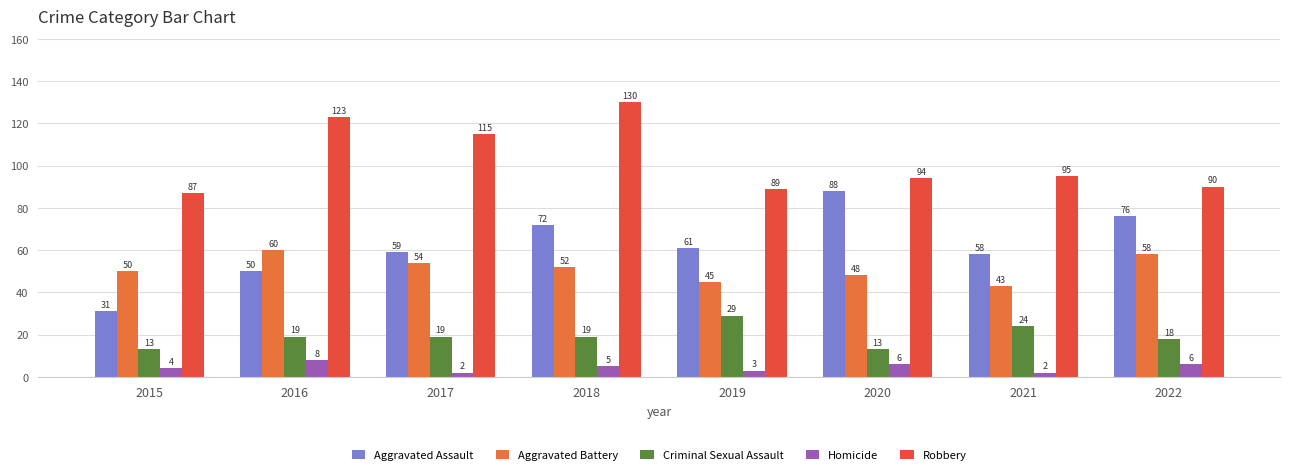

Does the chart contain stacked bars?

No